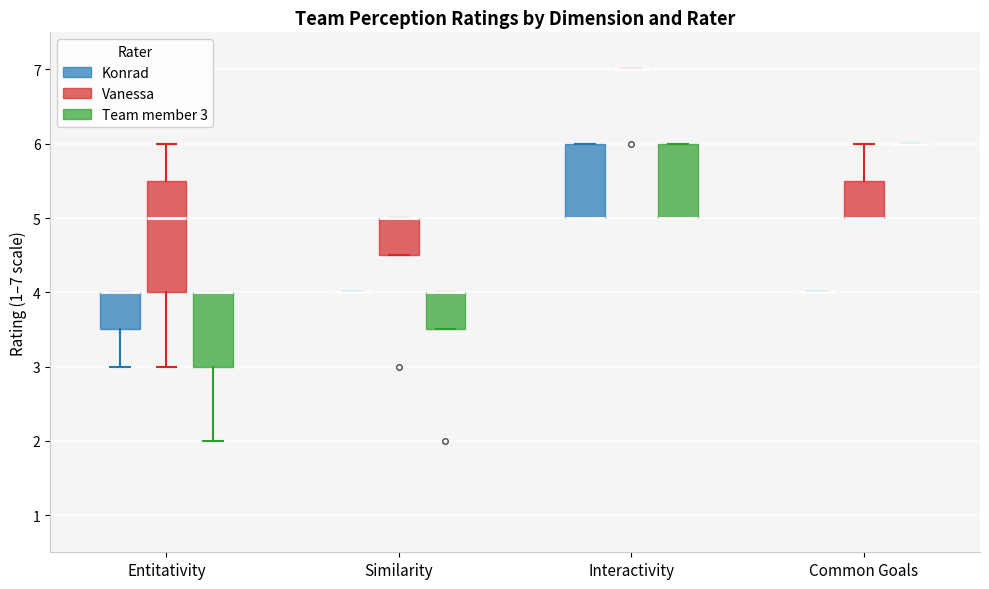

Which box is the tallest, from its lower edge to its upper edge?

Entitativity (Vanessa)